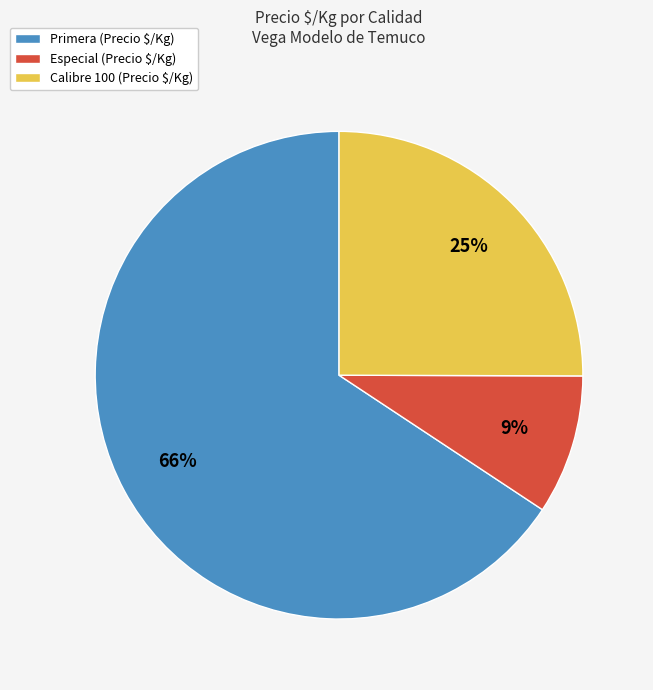

To the nearest percent, what is the average slice percentage?

33%